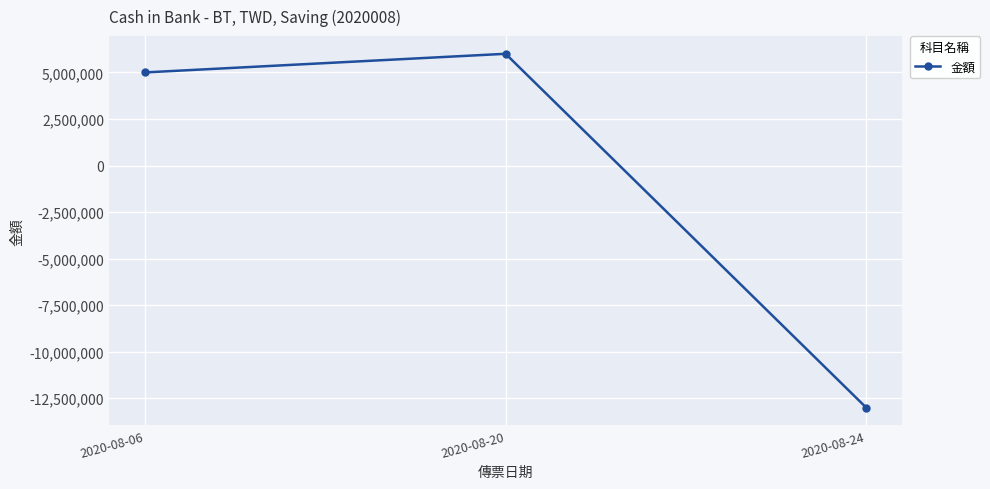

Approximately how many times larger is the value at 2020-08-06 compared to 2020-08-20?

0.8